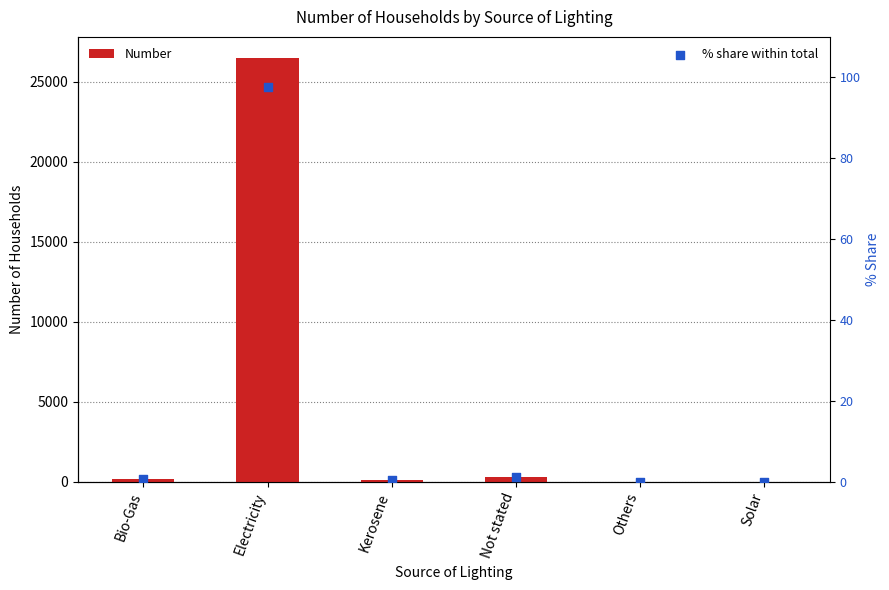

Which series has the largest total across all categories?

Number